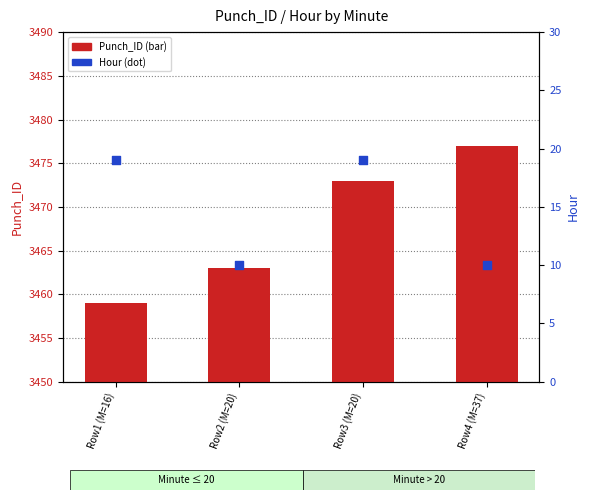

Which series has the largest total across all categories?

Punch_ID